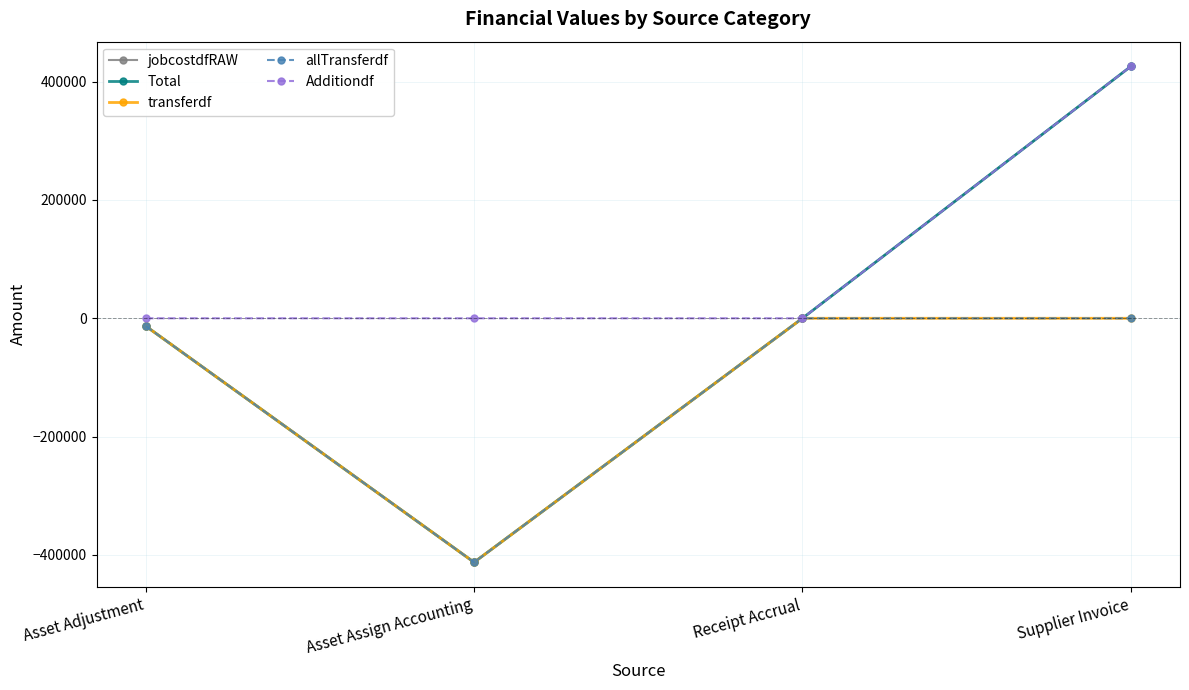

Does the chart have visible grid lines?

Yes